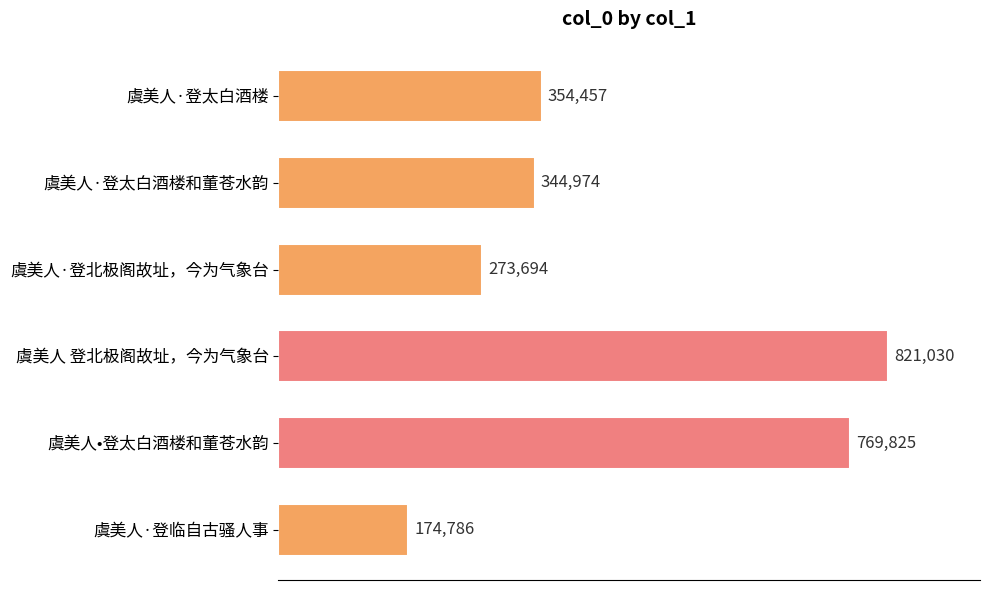

What is the sum of all values?

2738766